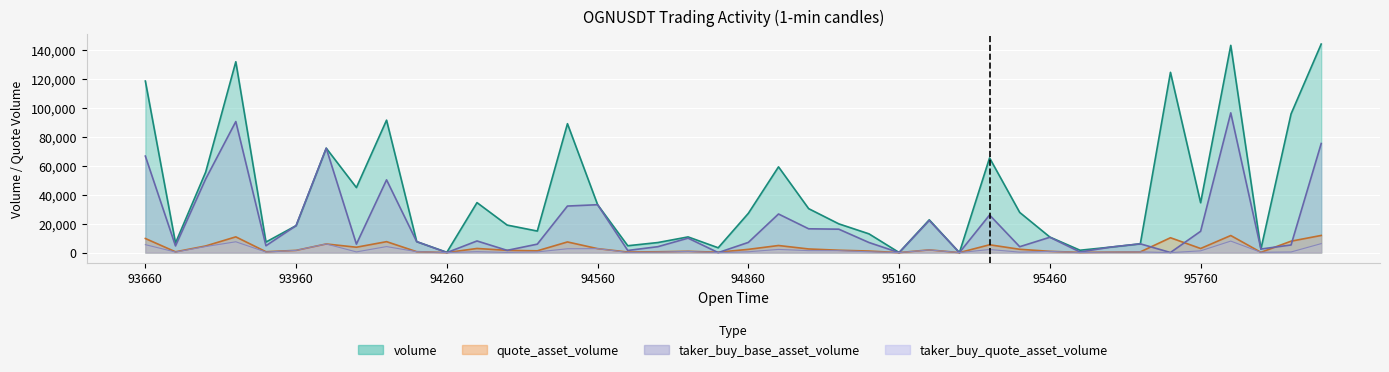

Rank the categories by taker_buy_base_asset_volume value from highest to lowest.

1687595820000, 1687593840000, 1687596000000, 1687594020000, 1687593660000, 1687593780000, 1687594140000, 1687594560000, 1687594500000, 1687594920000, 1687595340000, 1687595220000, 1687593960000, 1687594980000, 1687595040000, 1687595760000, 1687595460000, 1687594740000, 1687594320000, 1687594200000, 1687594860000, 1687595100000, 1687595640000, 1687594080000, 1687594440000, 1687595940000, 1687593900000, 1687593720000, 1687594680000, 1687595400000, 1687595580000, 1687595880000, 1687594380000, 1687594620000, 1687595520000, 1687595700000, 1687594260000, 1687594800000, 1687595160000, 1687595280000